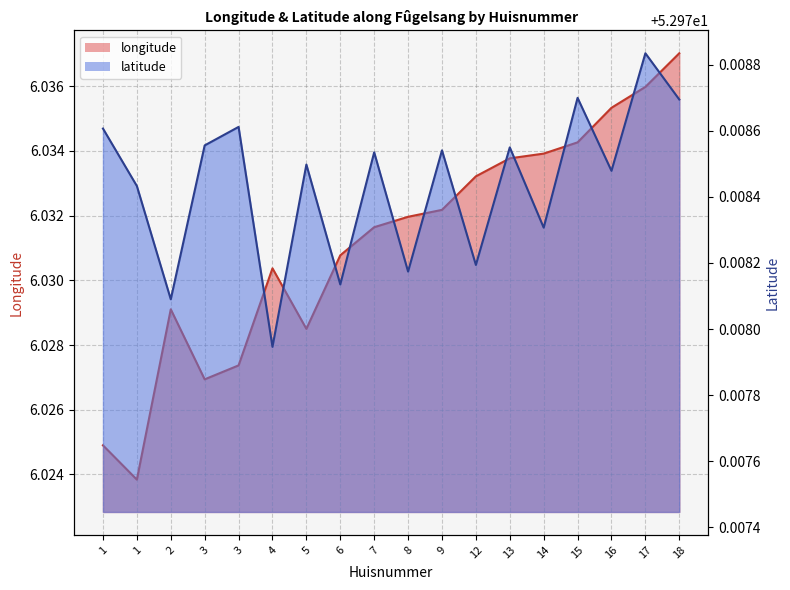

List the series in order of their overall mean, highest first.

latitude, longitude